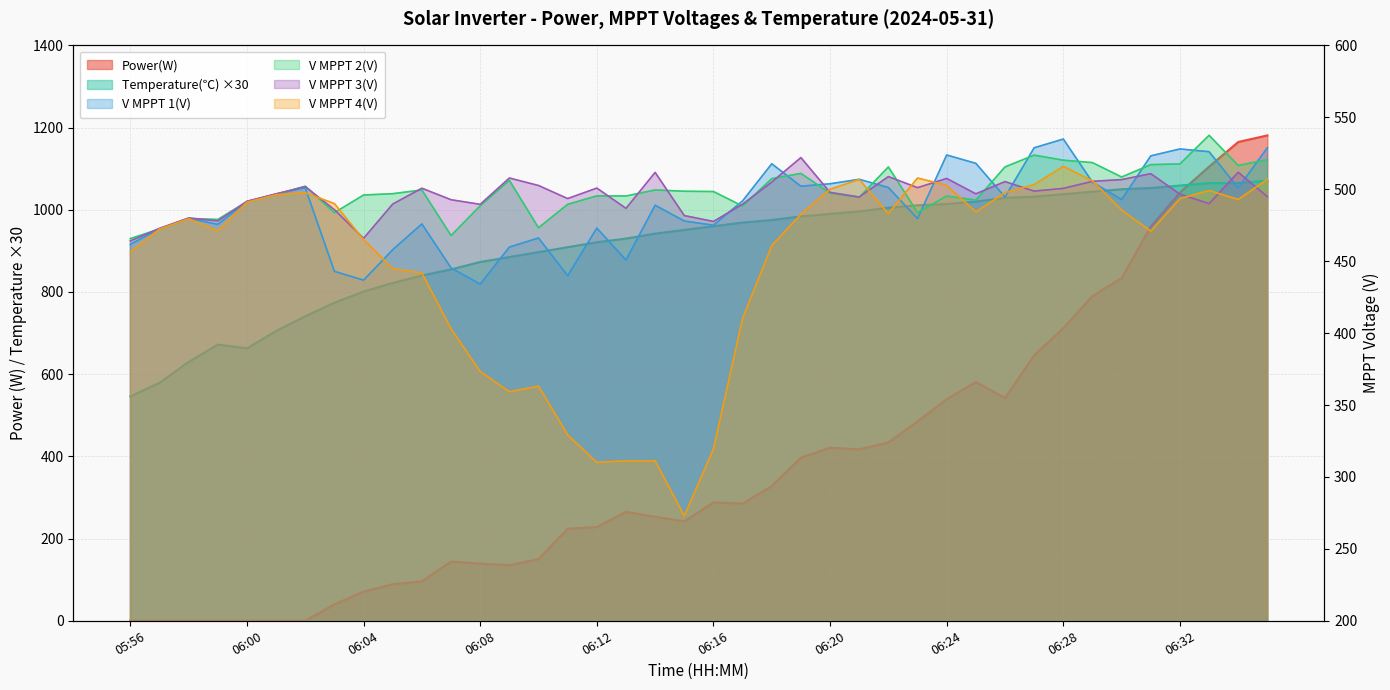

Reading left to right, list all the values displayed in this chart.

Power(W): 0.0	0.0	0.0	0.0	0.0	0.0	0.0	40.0	71.0	89.0	96.0	144.0	139.0	135.0	150.0	224.0	228.0	265.0	253.0	242.0	288.0	285.0	328.0	397.0	421.0	417.0	434.0	485.0	539.0	581.0	542.0	646.0	712.0	790.0	834.0	959.0	1042.0	1105.0	1165.0	1181.0
V MPPT 1(V): 461.7	472.5	479.8	475.6	491.5	496.7	501.0	442.9	436.8	458.0	475.9	445.3	434.0	459.8	466.1	439.9	473.0	450.8	488.9	477.9	475.0	491.9	517.7	502.1	503.8	506.9	501.2	479.6	523.8	518.0	494.6	528.8	534.9	504.9	492.8	523.2	528.0	526.1	500.9	528.9
V MPPT 2(V): 465.7	472.3	479.7	479.0	491.3	496.4	502.1	483.7	496.0	496.9	499.5	467.8	488.5	506.2	473.2	489.5	495.4	495.3	499.5	498.6	498.4	488.3	507.4	511.0	497.3	494.4	515.5	483.8	495.3	492.4	515.5	523.7	520.2	518.5	508.5	517.1	517.6	537.5	516.5	520.6
V MPPT 3(V): 464.1	472.8	480.0	478.0	491.6	496.8	501.8	485.8	465.9	489.7	500.7	492.7	489.5	507.8	502.6	493.5	500.8	486.7	511.7	481.7	477.6	489.6	505.0	522.0	497.8	494.6	508.8	501.1	507.5	496.8	505.3	498.7	500.6	505.5	506.7	510.8	496.6	490.0	511.8	494.8
V MPPT 4(V): 456.4	472.3	479.5	471.0	491.0	496.2	497.6	490.0	465.0	444.8	441.8	403.0	373.3	359.2	363.1	329.2	310.1	311.2	311.2	272.9	319.4	410.3	460.8	482.6	500.0	506.8	483.1	507.8	502.7	484.2	497.7	503.2	515.9	505.8	485.5	470.9	493.5	499.1	492.9	506.9
Temperature(C): 546.0	579.0	630.0	672.0	663.0	705.0	741.0	774.0	801.0	822.0	840.0	855.0	873.0	885.0	897.0	909.0	921.0	930.0	942.0	951.0	960.0	969.0	975.0	984.0	990.0	996.0	1005.0	1011.0	1014.0	1020.0	1029.0	1032.0	1038.0	1044.0	1050.0	1053.0	1059.0	1065.0	1065.0	1071.0